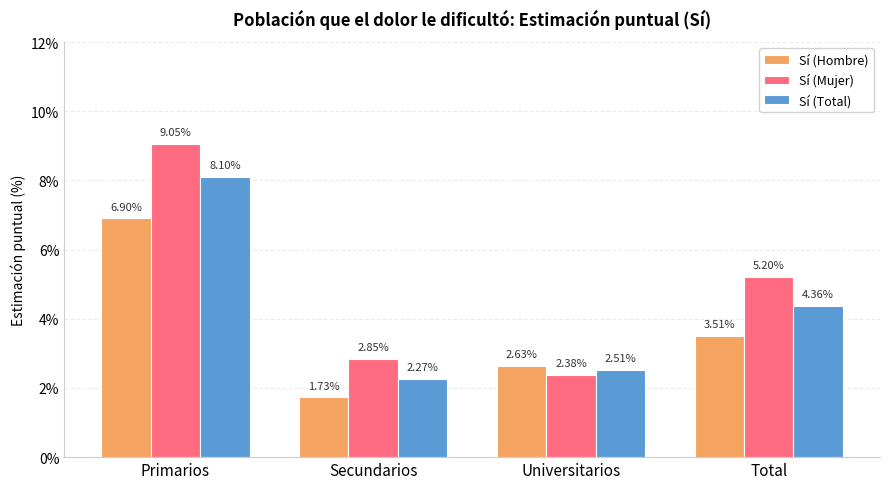

What is the label of the 2nd bar from the right?

Universitarios